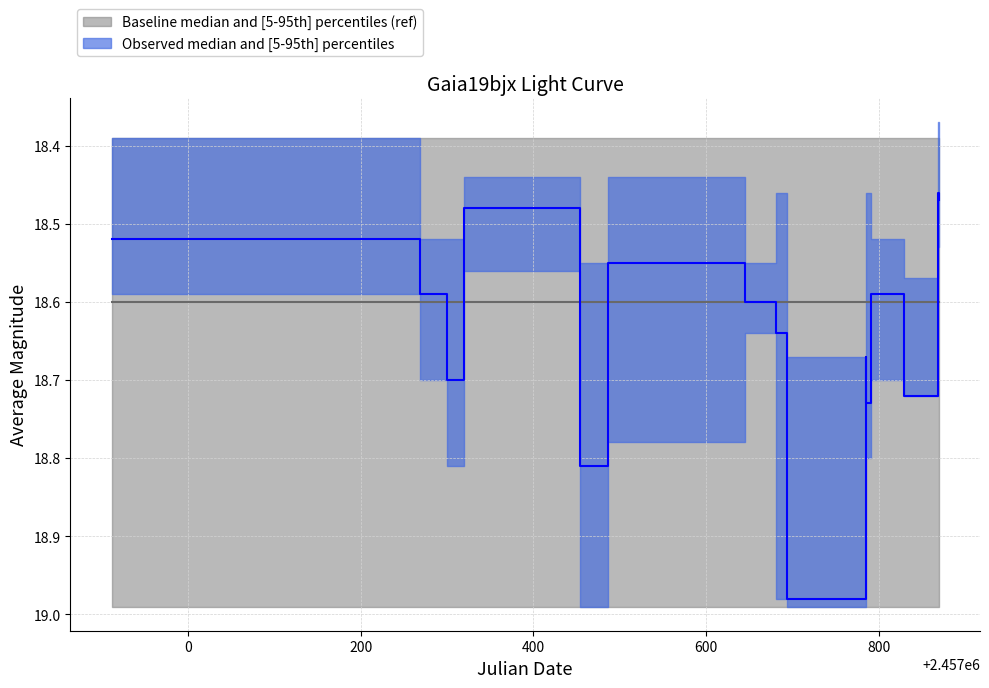

True or false: upper and median intersect in this chart.

False